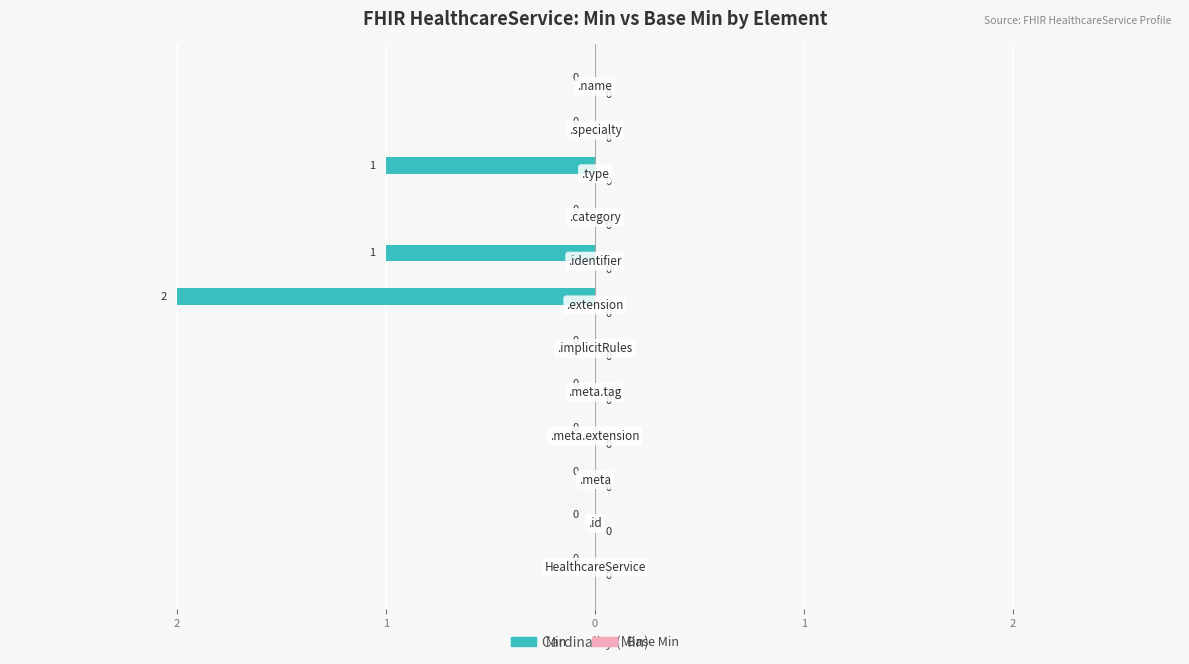

Are the bars horizontal?

Yes